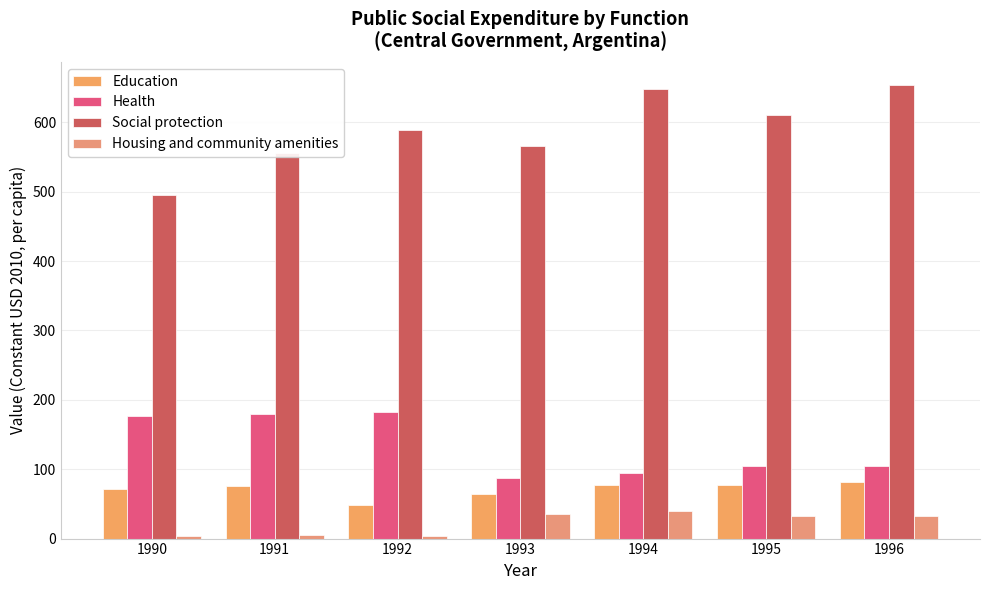

What is the total value across all series at 1992?

823.7